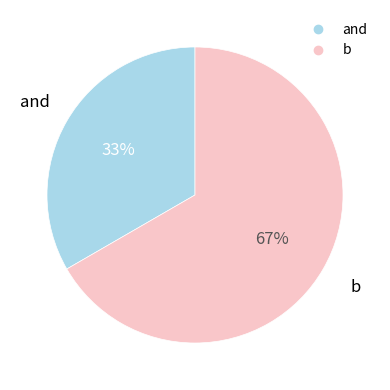

To the nearest percent, what is the combined percentage of b and and?

100%